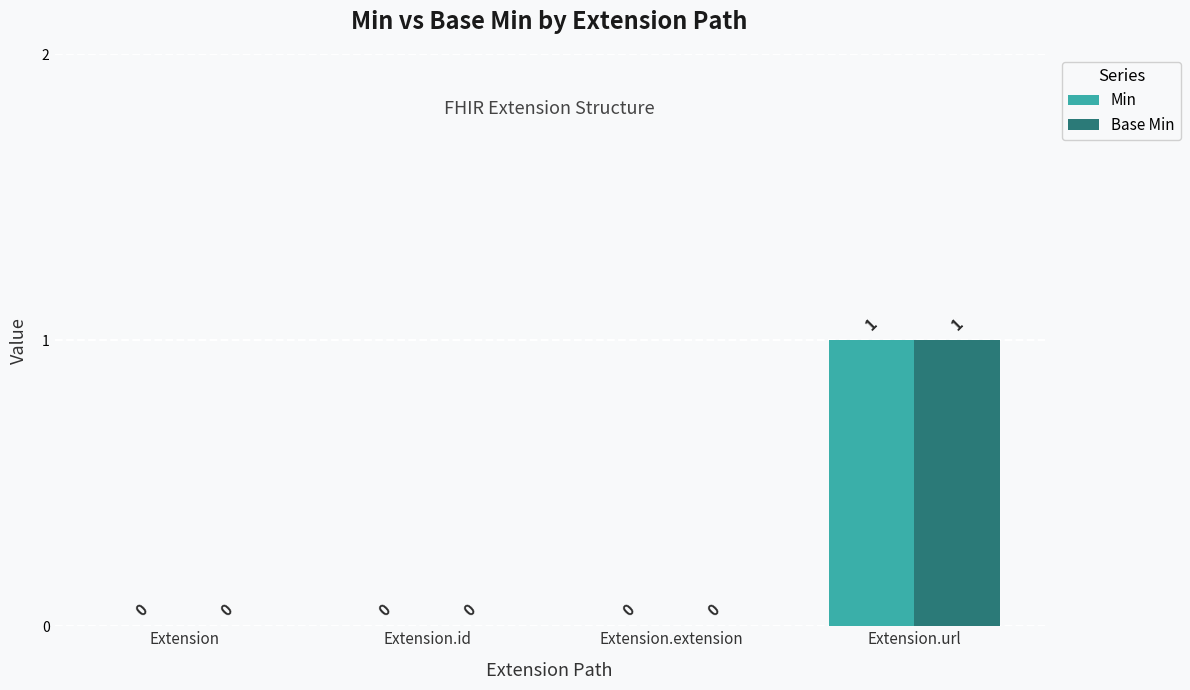

What is the sum of all Base Min values?

1